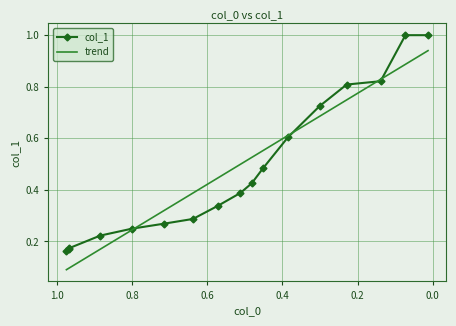

What is the lowest value of the col_1 series?

0.2